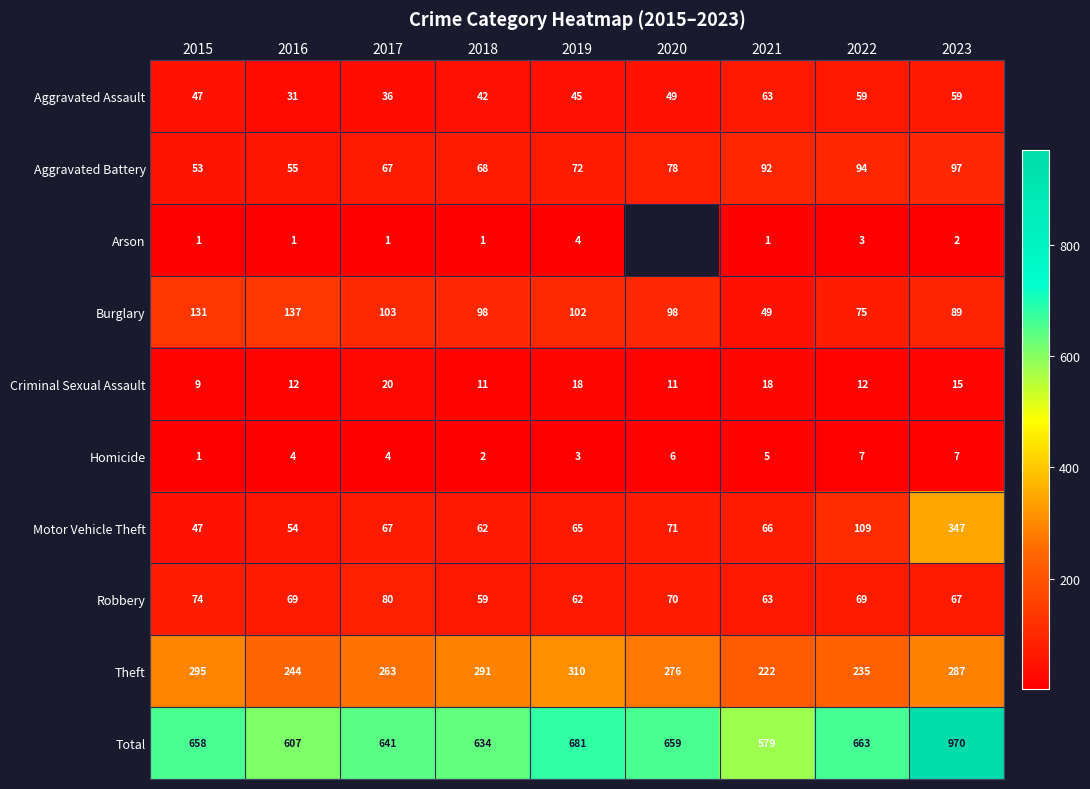

Where is Criminal Sexual Assault nearest to the value 14?

2023